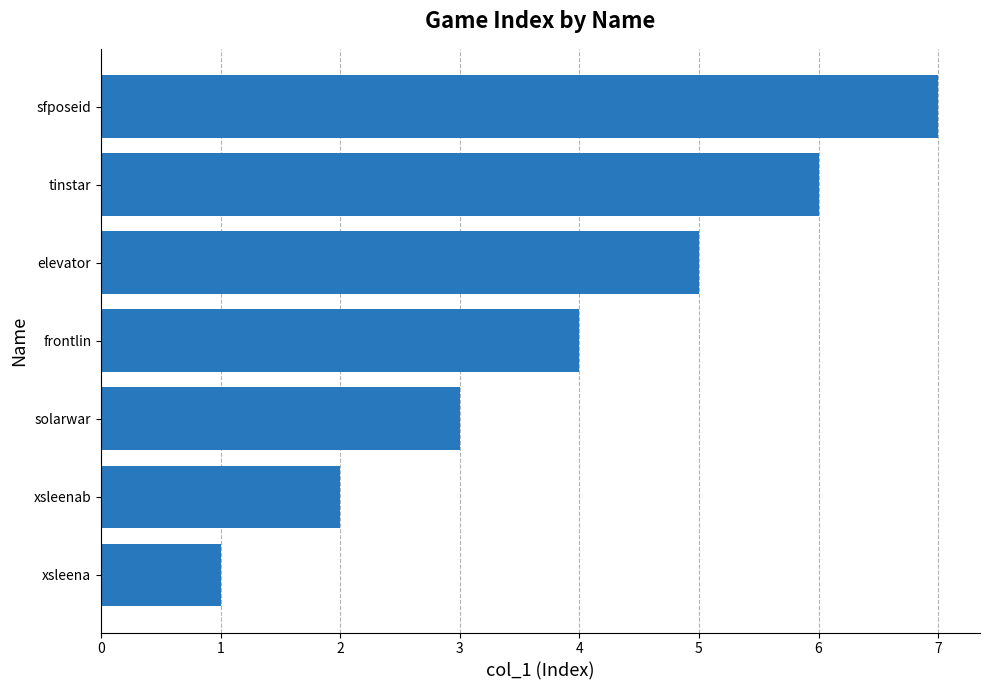

List the labels in order of value, largest first.

sfposeid, tinstar, elevator, frontlin, solarwar, xsleenab, xsleena